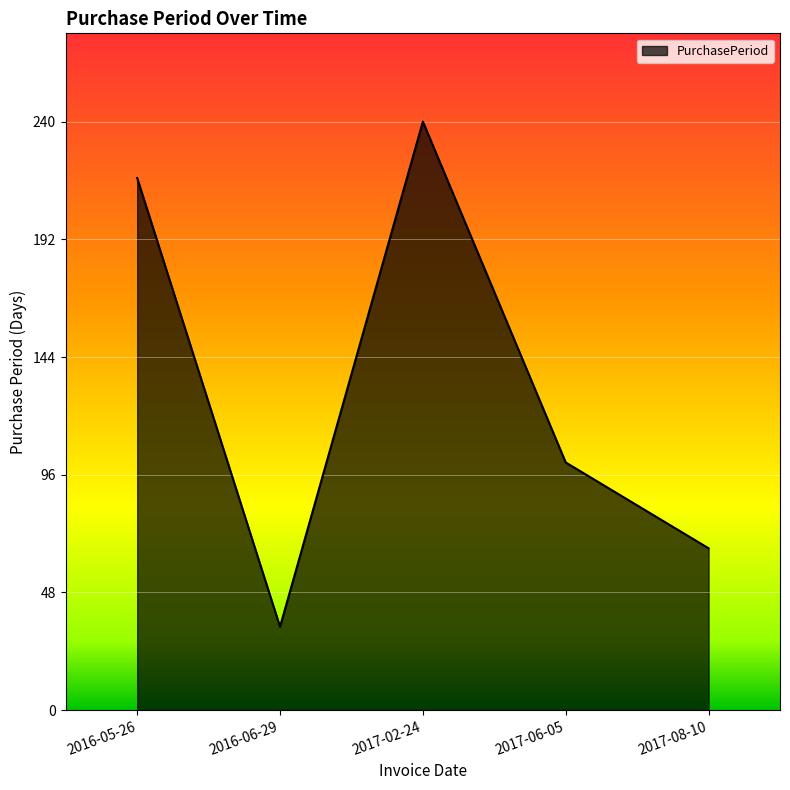

Which category has the lowest value across all series?

2016-06-29